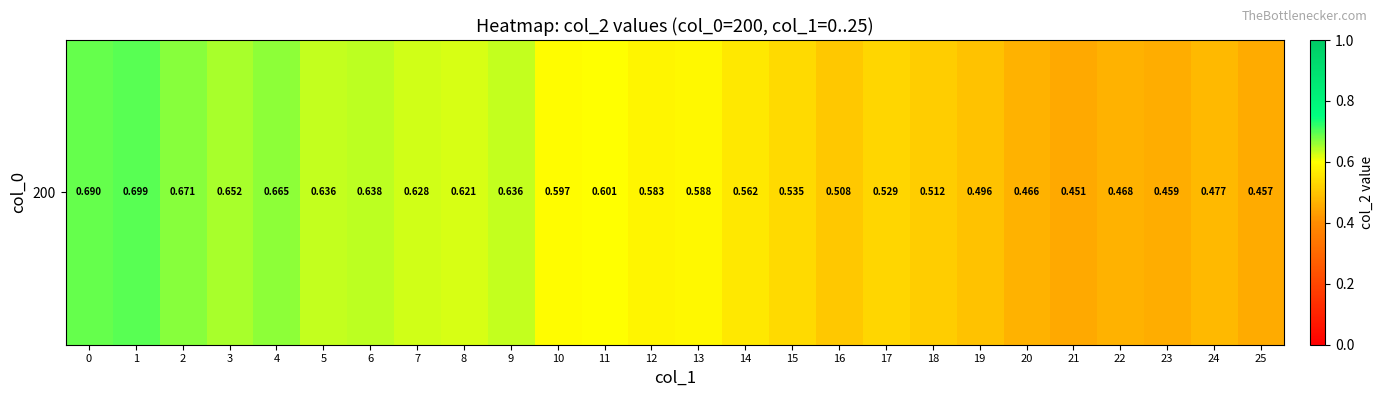

True or false: the data shows 0.5 at 16.

True